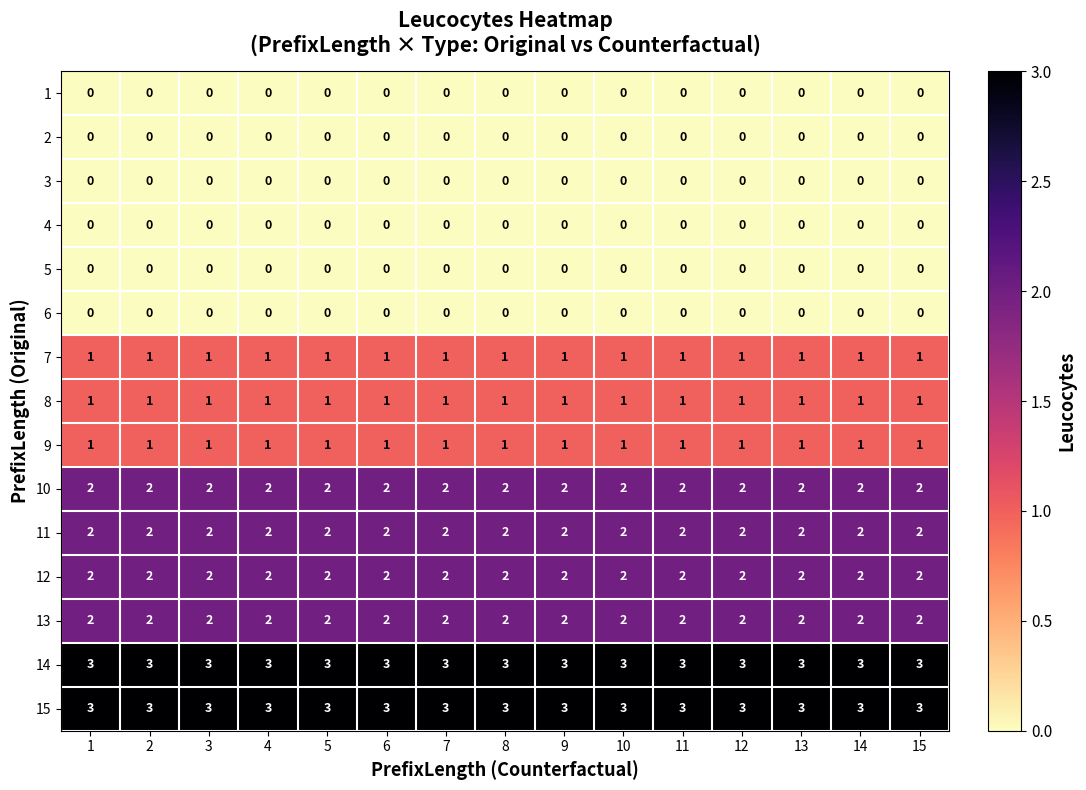

The value of 11 at 8 is 2. True or false?

True